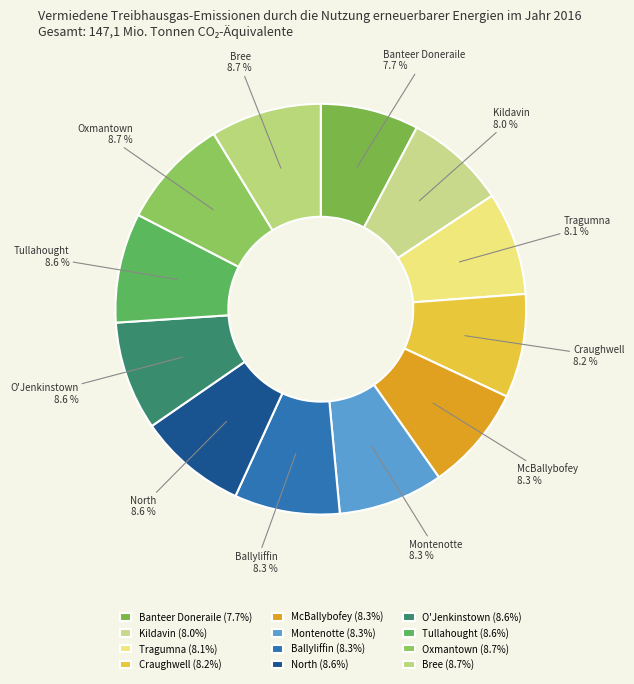

What percentage is the Banteer Doneraile slice, to the nearest percent?

8%